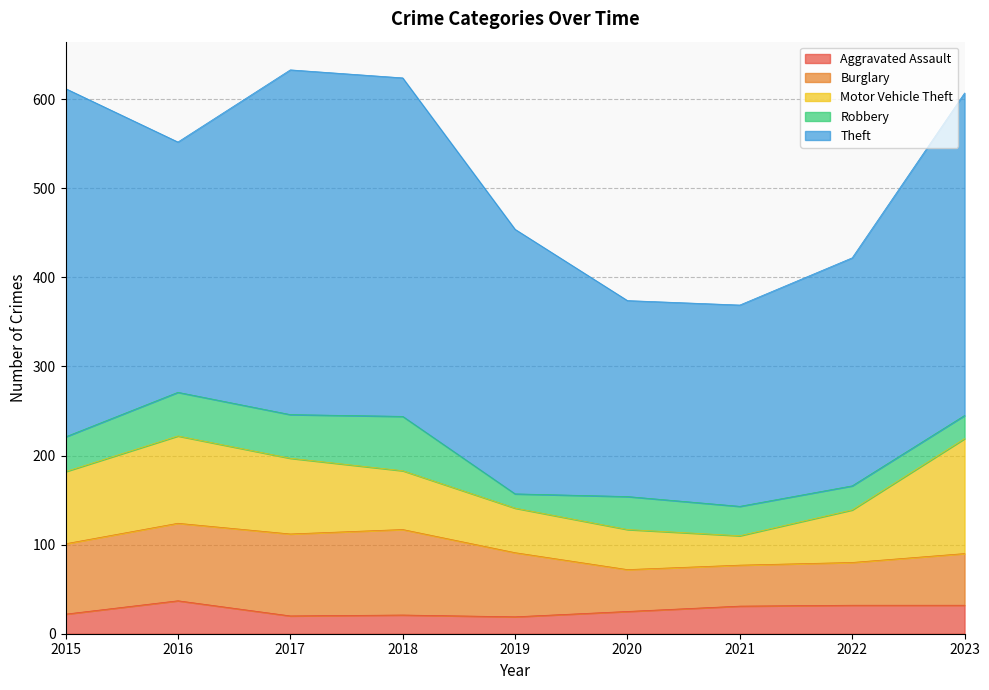

Does the chart display data point markers on the line(s)?

No